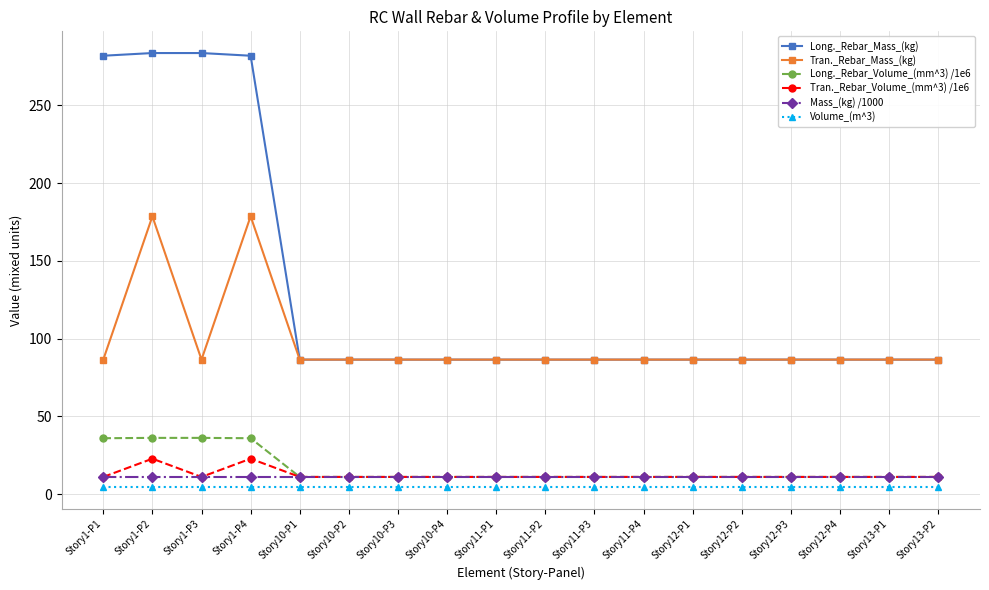

Is it true that Tran._Rebar_Mass_(kg) equals 18.6 at Story10-P1?

False